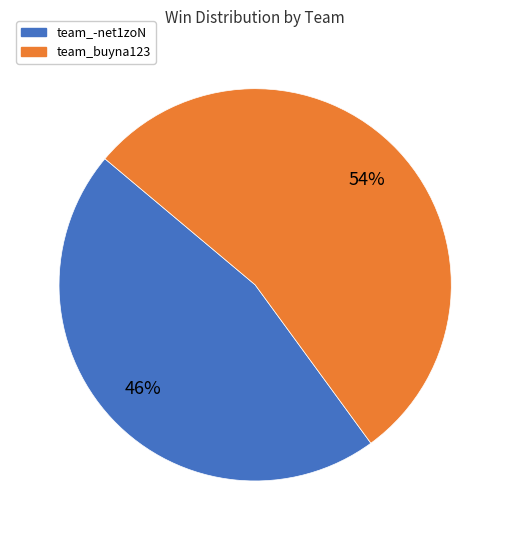

Rank the categories by value from lowest to highest.

team_-net1zoN, team_buyna123